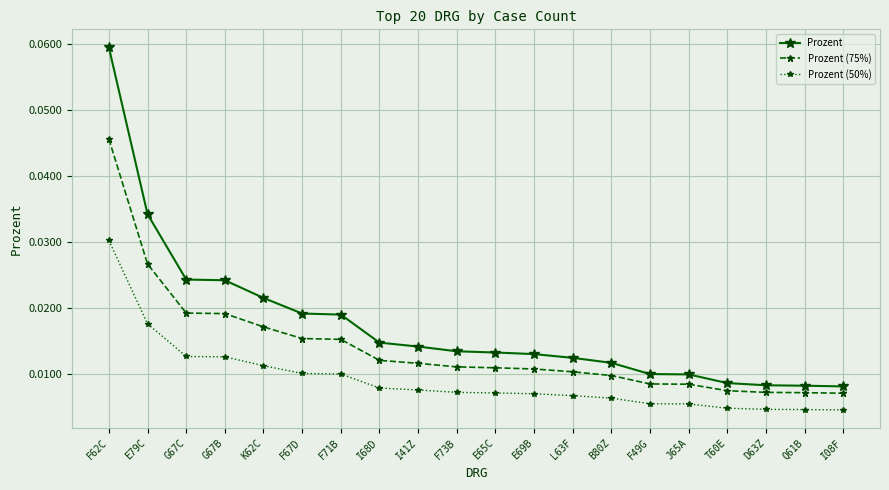

Which series has the largest range (max minus min)?

Prozent